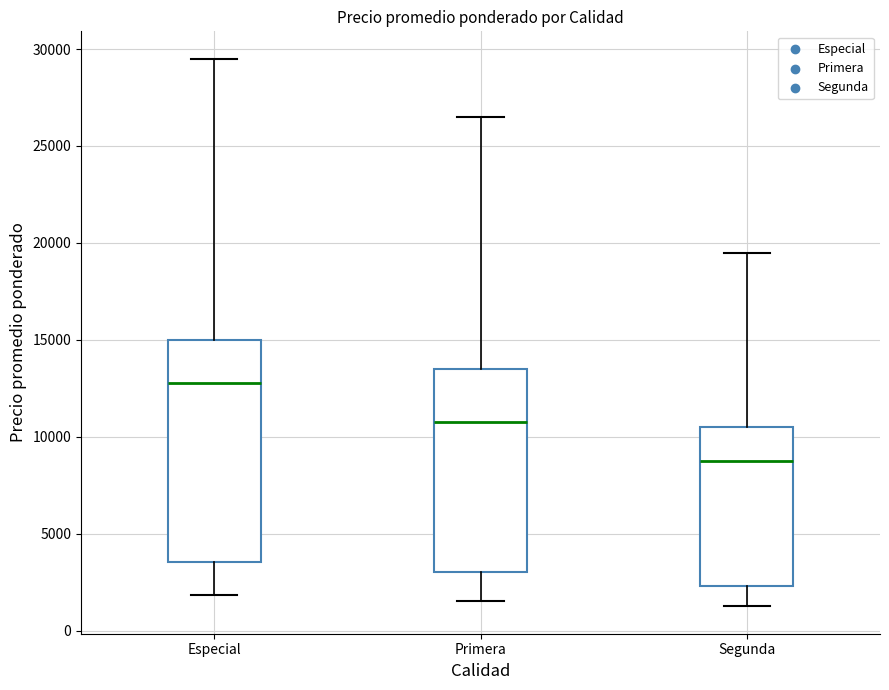

Comparing the boxes themselves (not the whiskers), which one is the tallest?

Especial